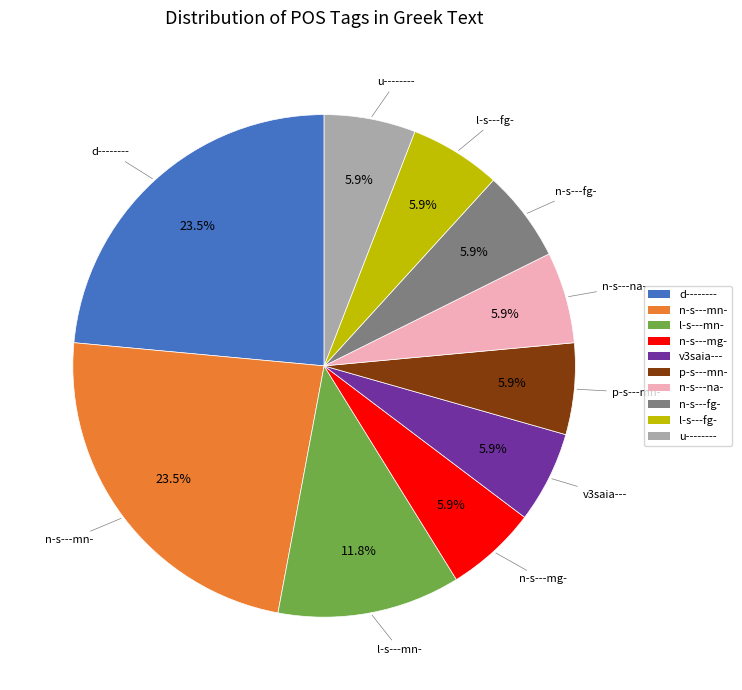

What percentage is NOT represented by n-s---mn-?

76.5%